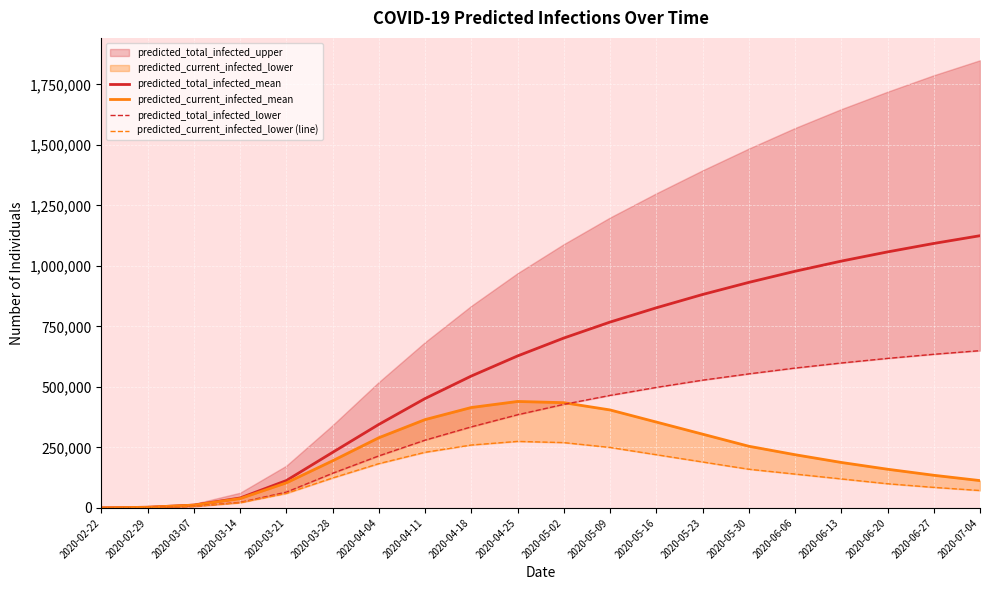

What value does the predicted_total_infected_lower series have at 2020-06-27?

635000